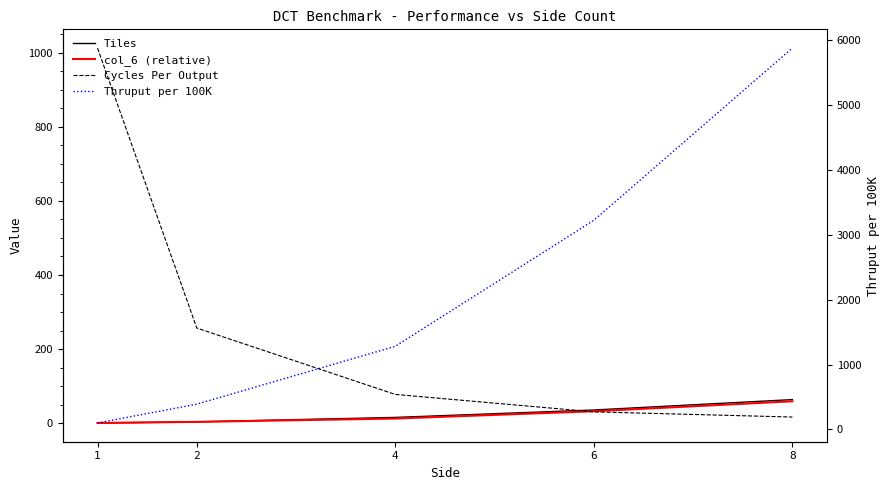

At which label is col_6 (relative) closest to 30?

6